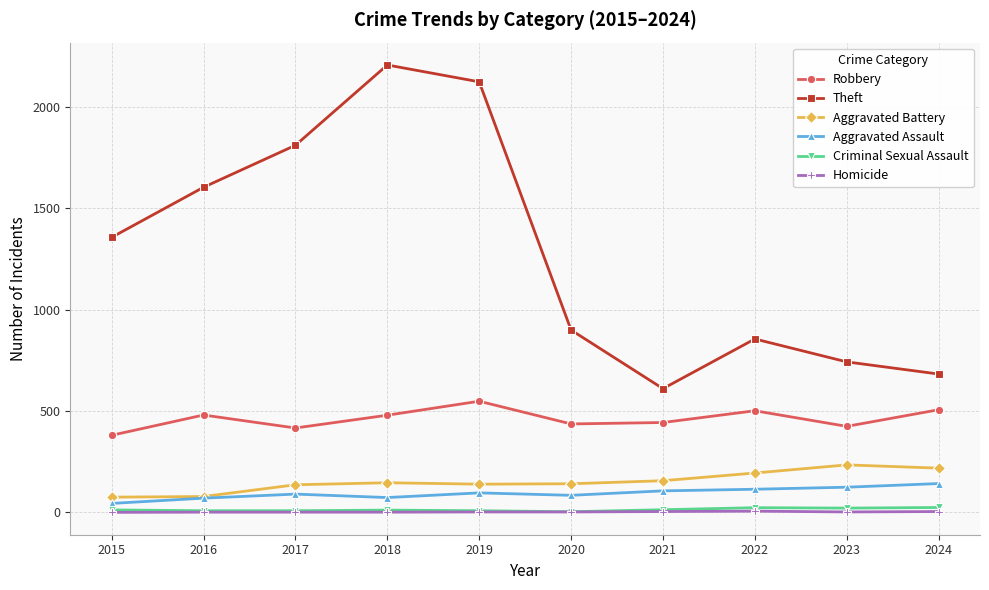

True or false: Robbery has a value of 436 at 2020.

True